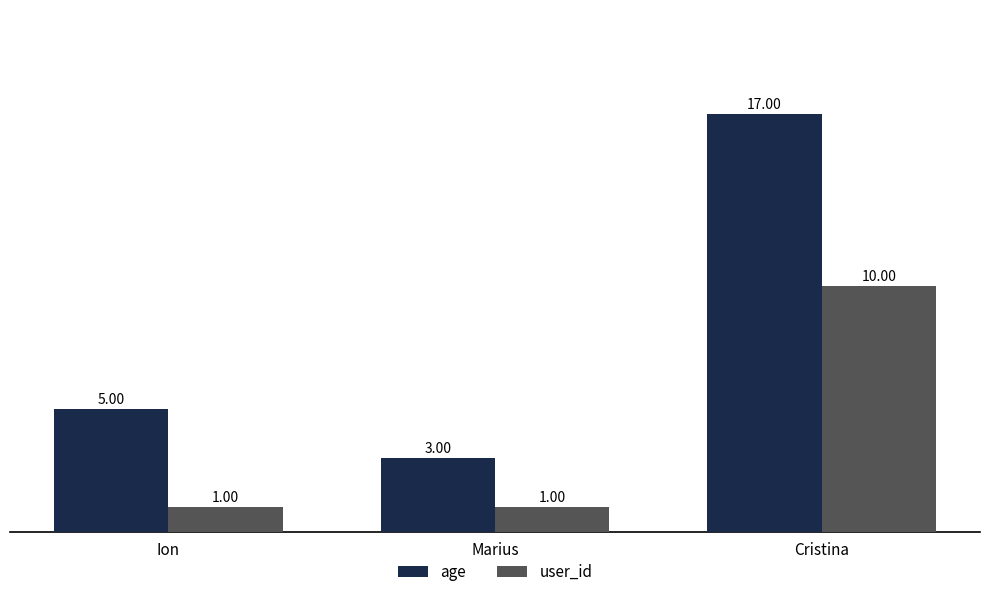

Which category has the highest value across all series?

Cristina